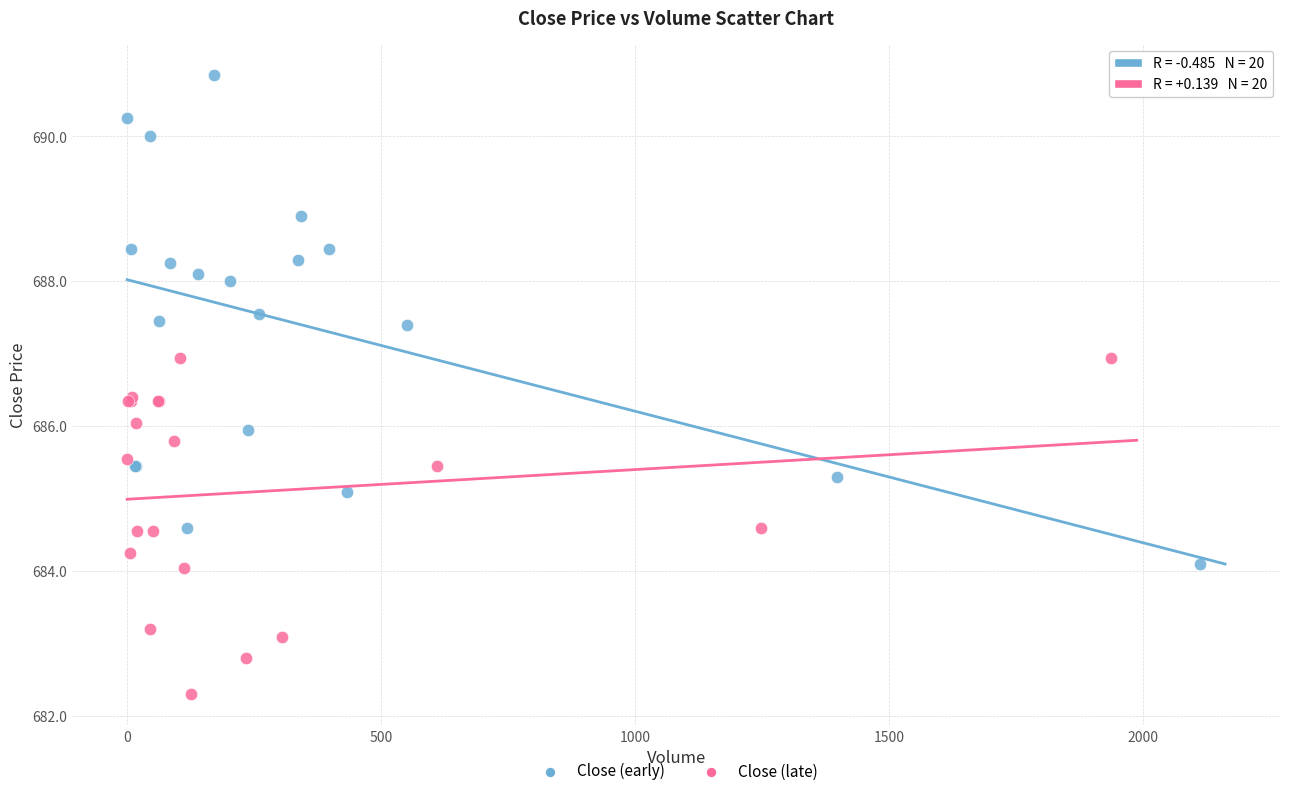

Which series has the widest spread of Y values?

Close (early)